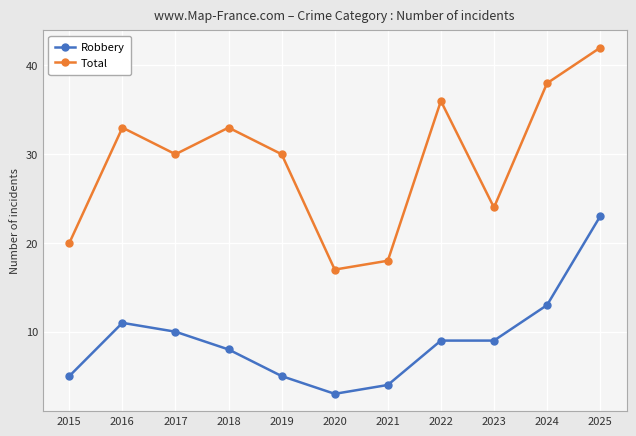

Is the value of Total at 2019 greater than the value of Robbery at 2019?

Yes